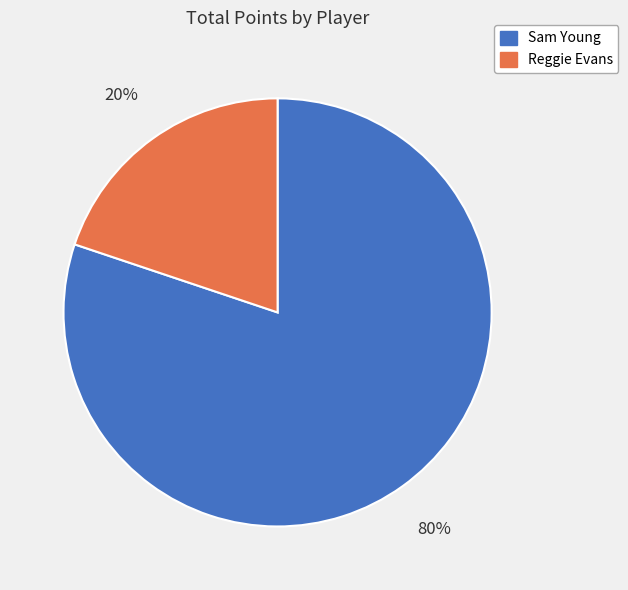

To the nearest percent, what percentage of the pie is Sam Young?

80%